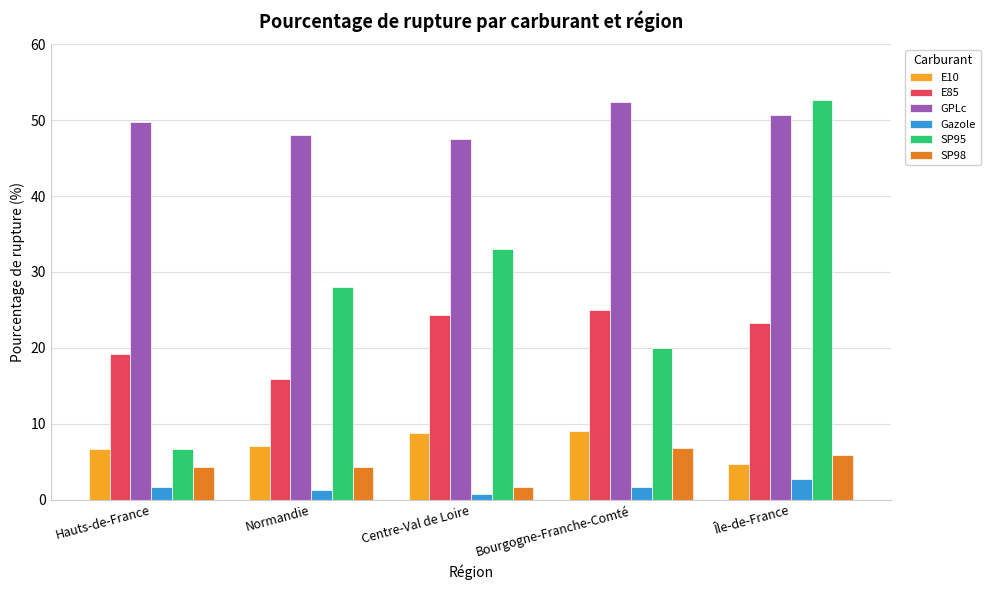

What position from the left is Bourgogne-Franche-Comté?

4